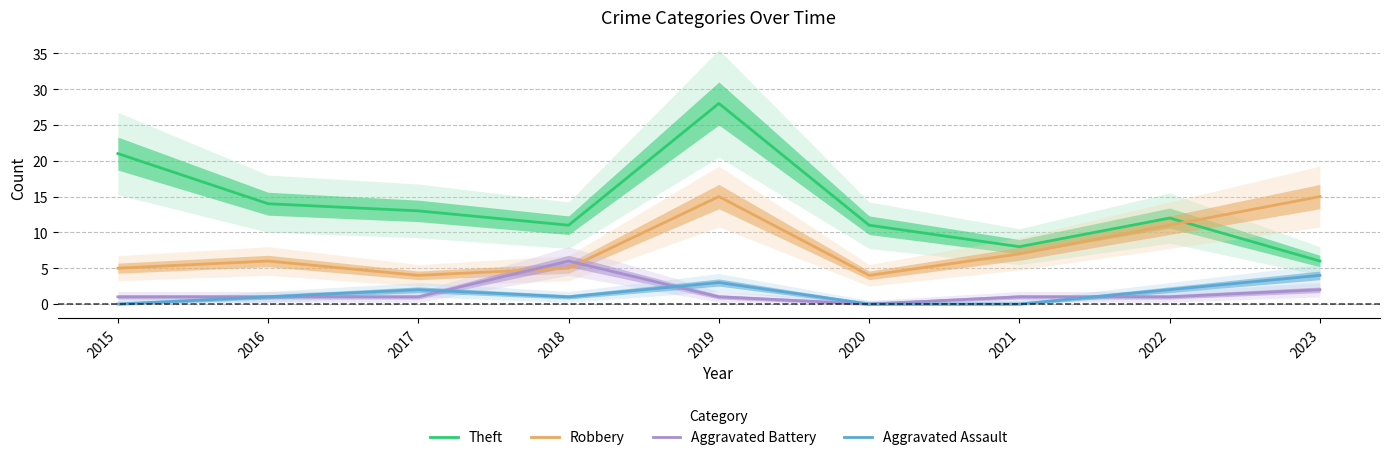

At how many categories does at least one series exceed 8?

8